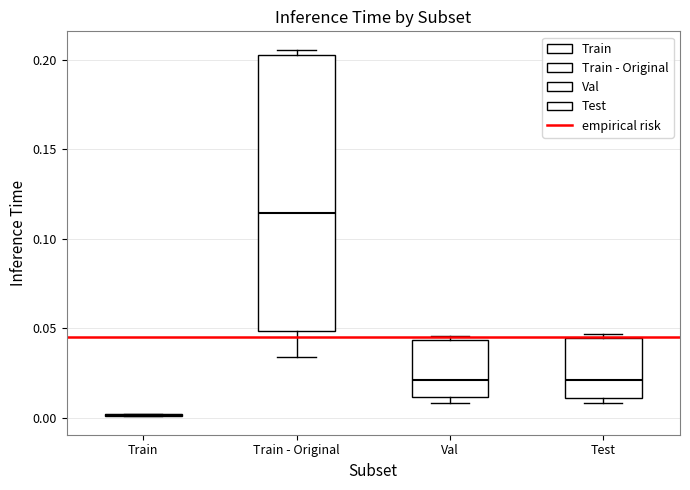

Which box is the tallest, from its lower edge to its upper edge?

Train - Original